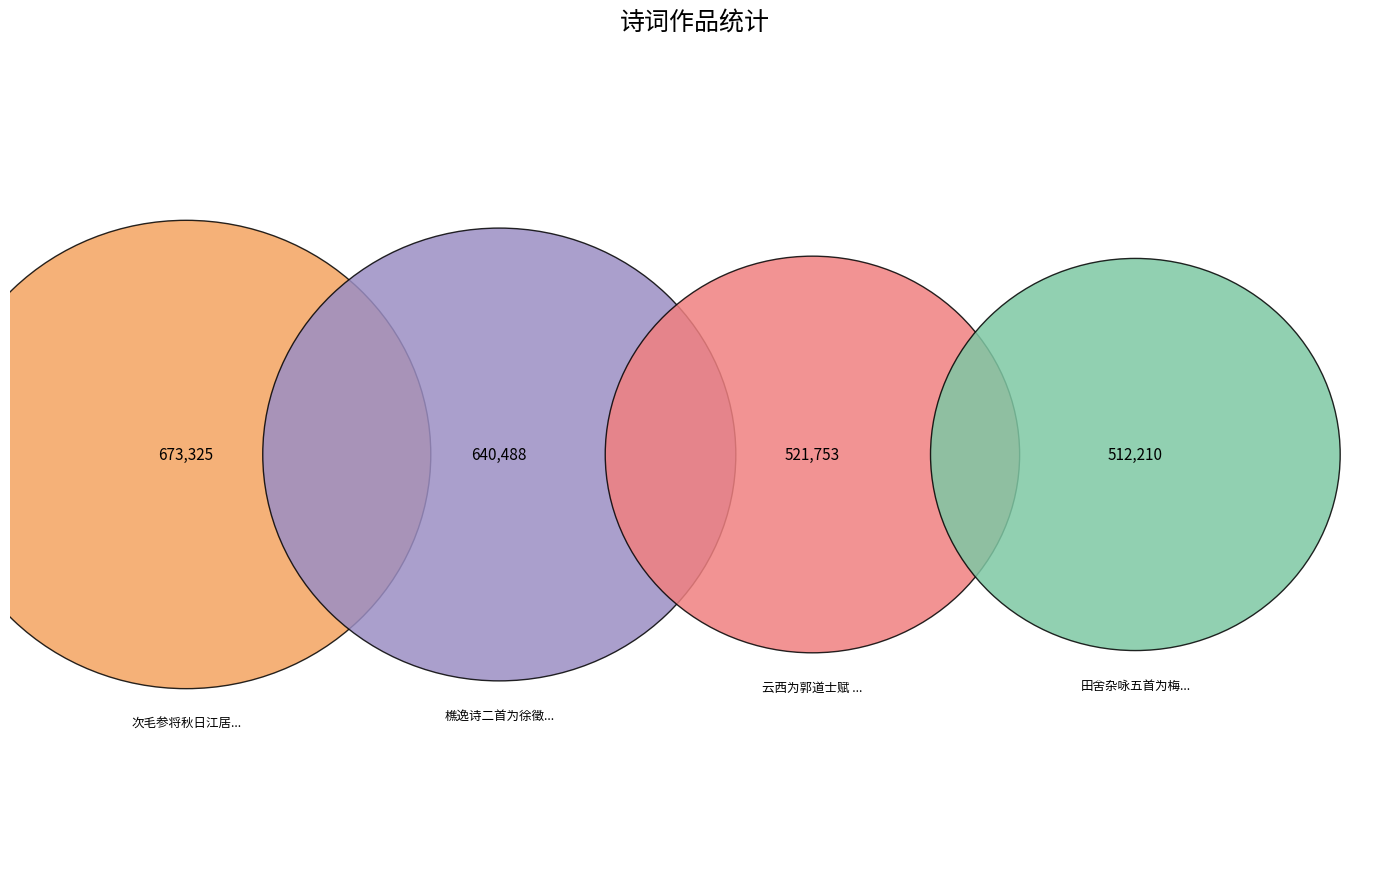

The 樵逸诗二首为徐徵士赋 其二 slice represents 27% of the pie. True or false?

True